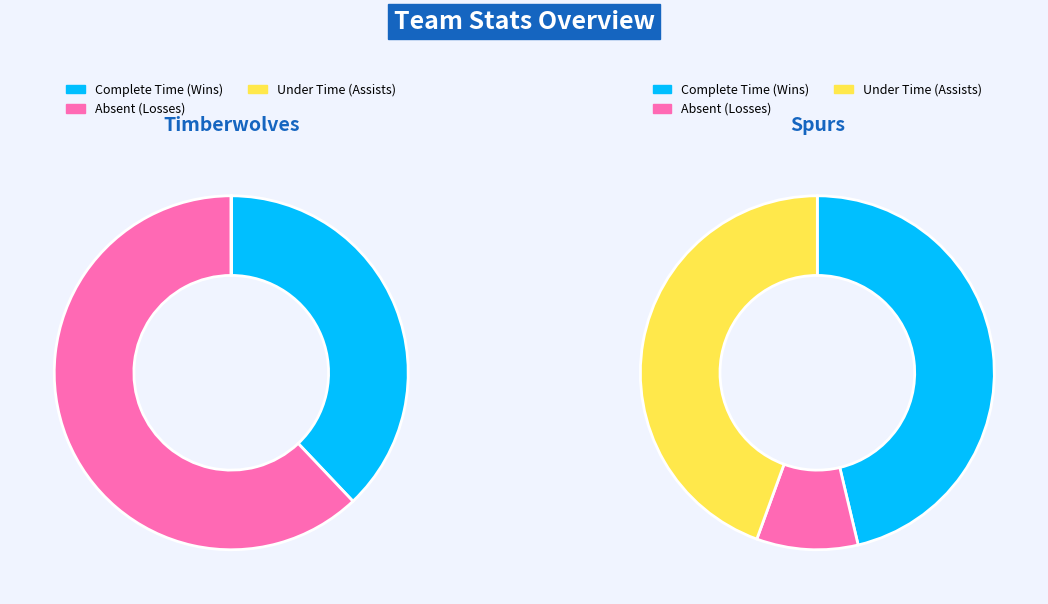

Is it true that Home team is 0% of the pie?

True